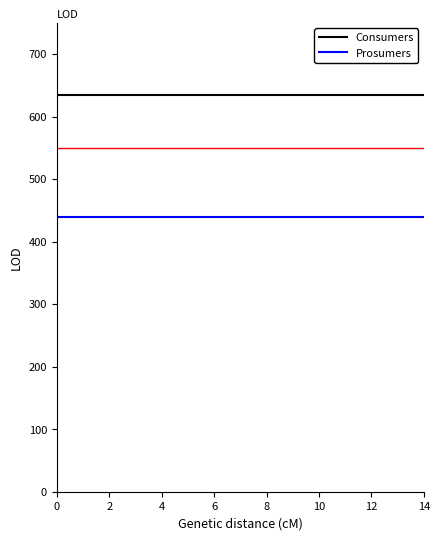

True or false: Prosumers and Consumers intersect in this chart.

False